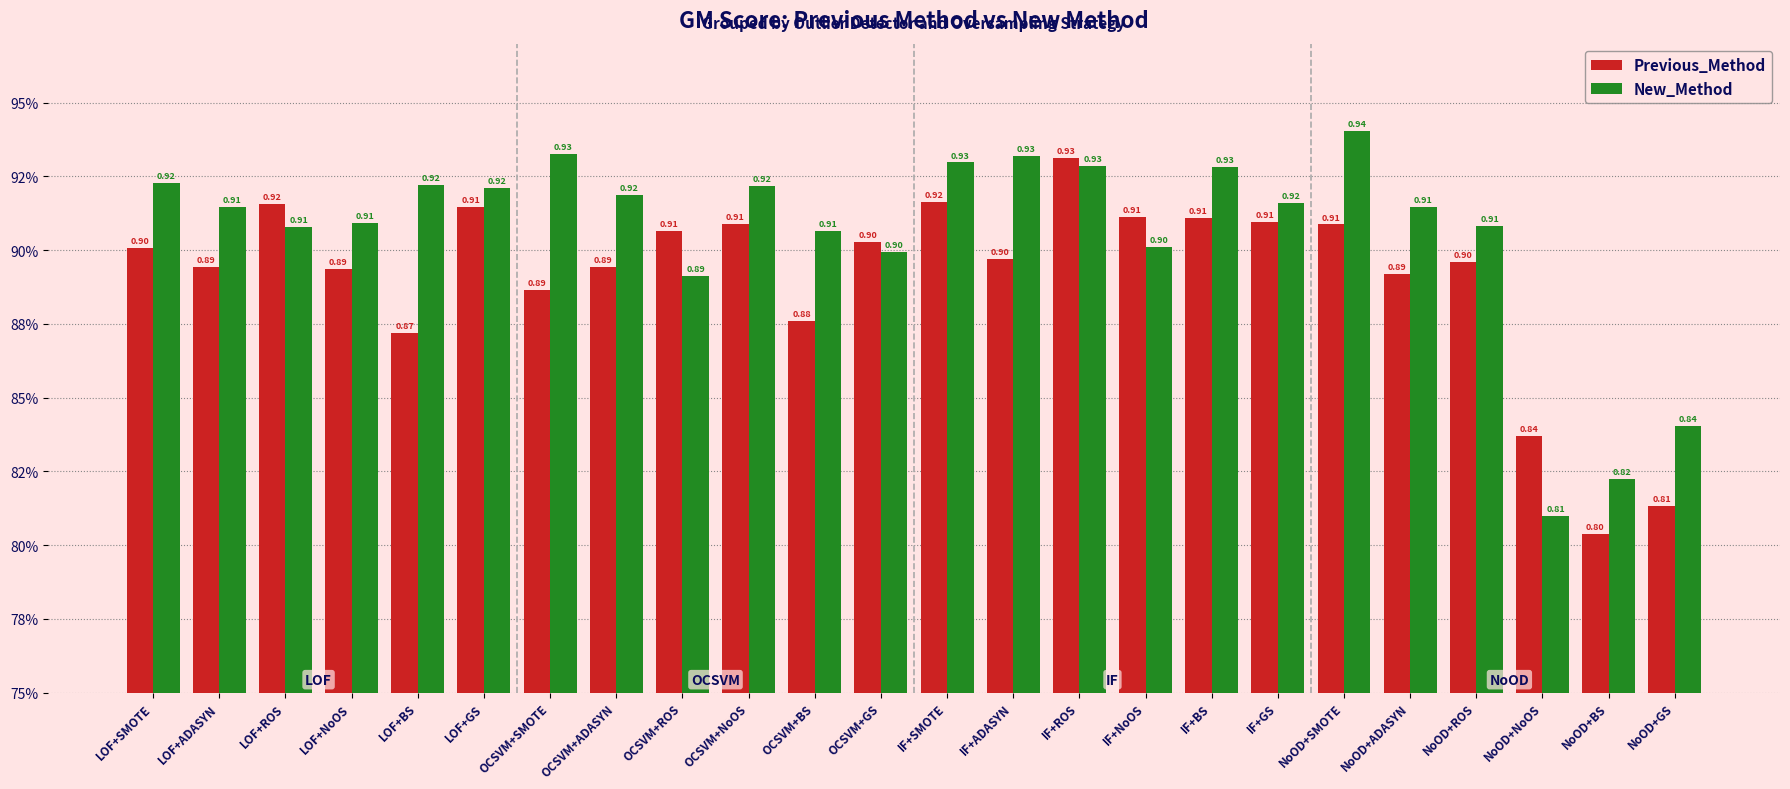

Reading left to right, list all the values displayed in this chart.

Previous_Method: LOF+SMOTE=0.9	LOF+ADASYN=0.9	LOF+ROS=0.9	LOF+NoOS=0.9	LOF+BS=0.9	LOF+GS=0.9	OCSVM+SMOTE=0.9	OCSVM+ADASYN=0.9	OCSVM+ROS=0.9	OCSVM+NoOS=0.9	OCSVM+BS=0.9	OCSVM+GS=0.9	IF+SMOTE=0.9	IF+ADASYN=0.9	IF+ROS=0.9	IF+NoOS=0.9	IF+BS=0.9	IF+GS=0.9	NoOD+SMOTE=0.9	NoOD+ADASYN=0.9	NoOD+ROS=0.9	NoOD+NoOS=0.8	NoOD+BS=0.8	NoOD+GS=0.8
New_Method: LOF+SMOTE=0.9	LOF+ADASYN=0.9	LOF+ROS=0.9	LOF+NoOS=0.9	LOF+BS=0.9	LOF+GS=0.9	OCSVM+SMOTE=0.9	OCSVM+ADASYN=0.9	OCSVM+ROS=0.9	OCSVM+NoOS=0.9	OCSVM+BS=0.9	OCSVM+GS=0.9	IF+SMOTE=0.9	IF+ADASYN=0.9	IF+ROS=0.9	IF+NoOS=0.9	IF+BS=0.9	IF+GS=0.9	NoOD+SMOTE=0.9	NoOD+ADASYN=0.9	NoOD+ROS=0.9	NoOD+NoOS=0.8	NoOD+BS=0.8	NoOD+GS=0.8